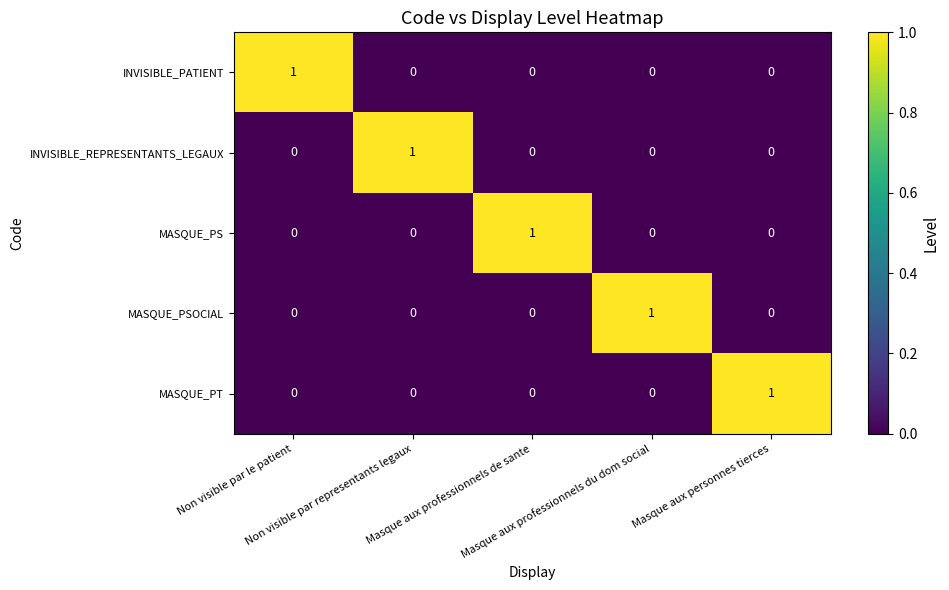

How many data points does each series have?

5